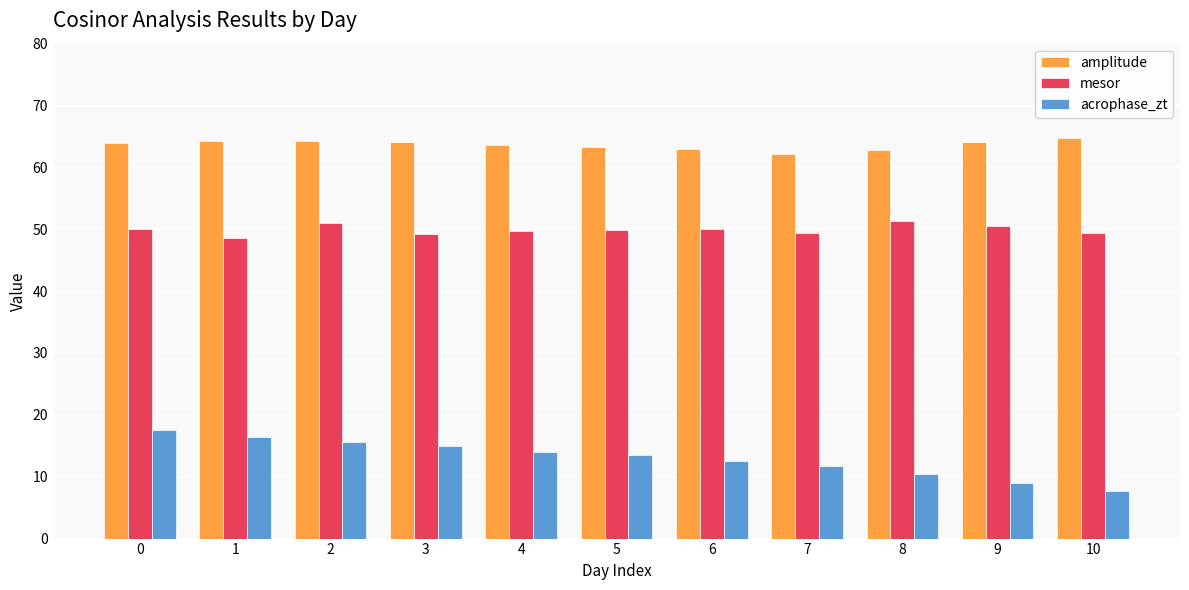

Count the number of categories in the chart.

11